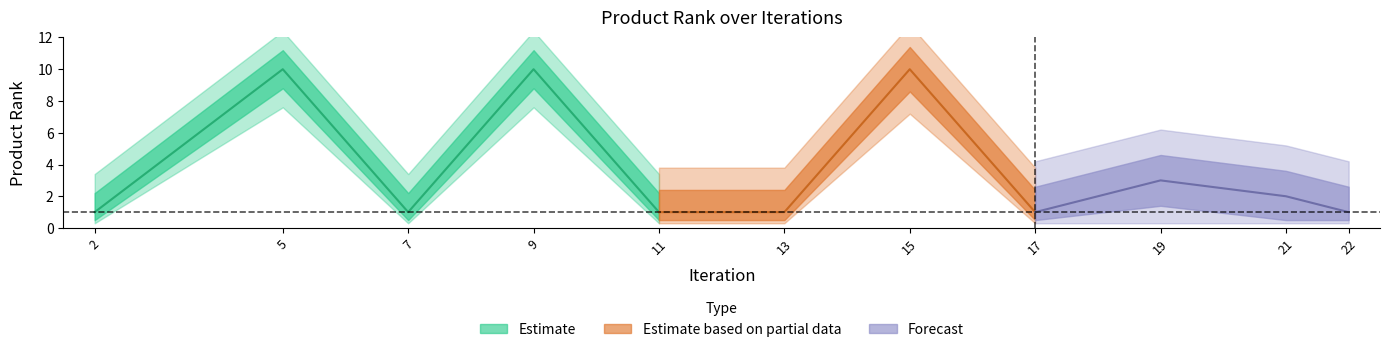

What is the ratio of the value at 11 to the value at 13?

1.0